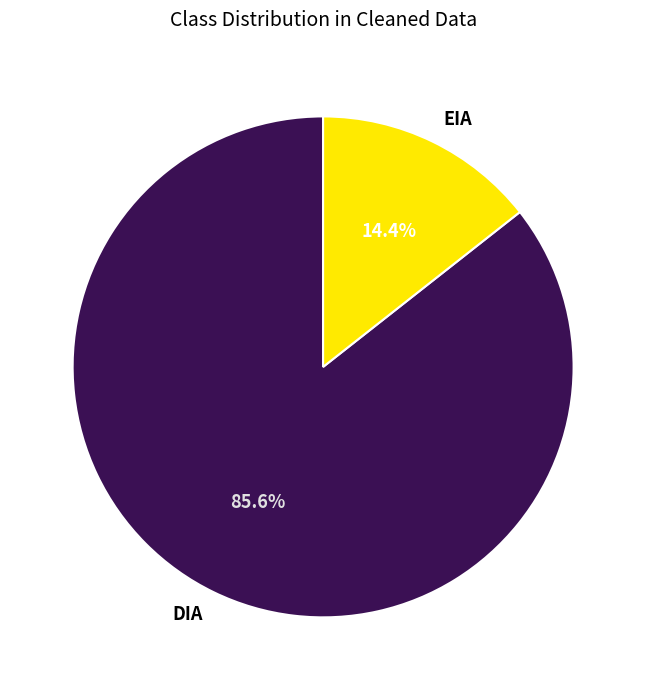

To the nearest percent, what is the combined percentage of DIA and EIA?

100%